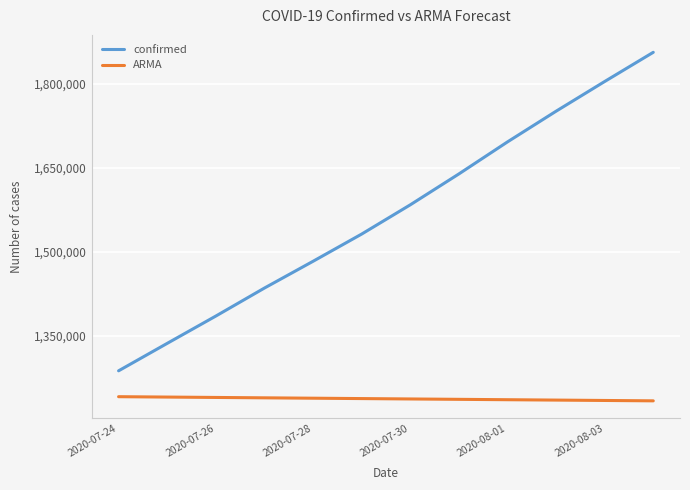

How many values in the ARMA series are below 1238438?

6